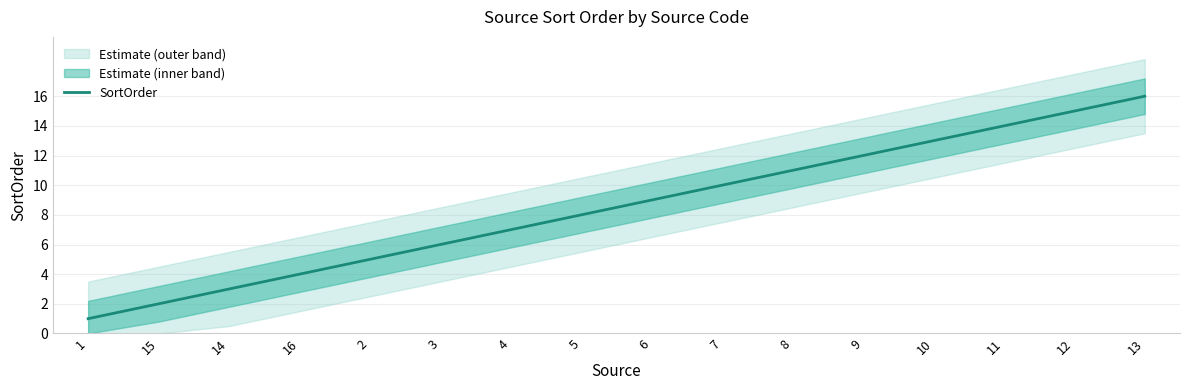

List the labels in order of SortOrder value, smallest first.

1, 15, 14, 16, 2, 3, 4, 5, 6, 7, 8, 9, 10, 11, 12, 13